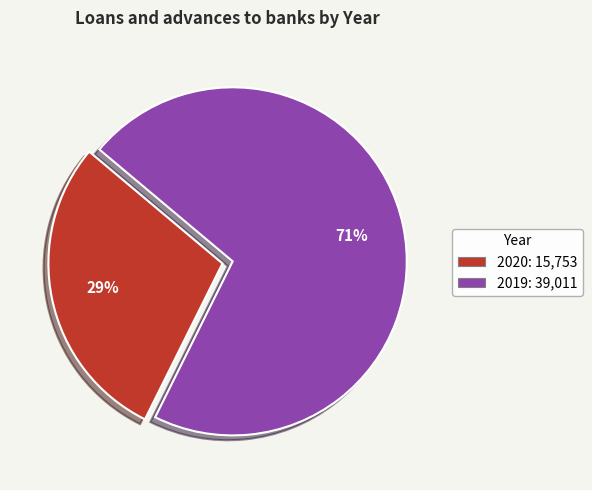

What percentage is the 2019 slice, to the nearest percent?

71%